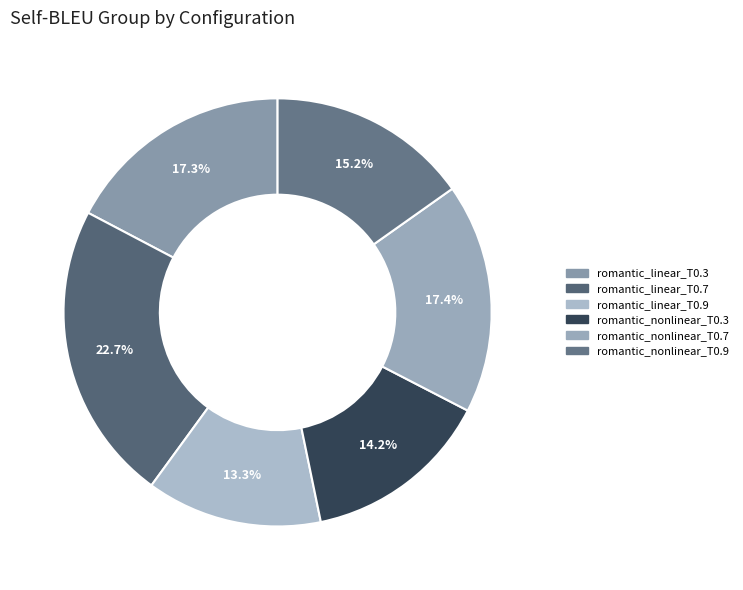

Rank the categories by value from lowest to highest.

romantic_linear_T0.9, romantic_nonlinear_T0.3, romantic_nonlinear_T0.9, romantic_linear_T0.3, romantic_nonlinear_T0.7, romantic_linear_T0.7